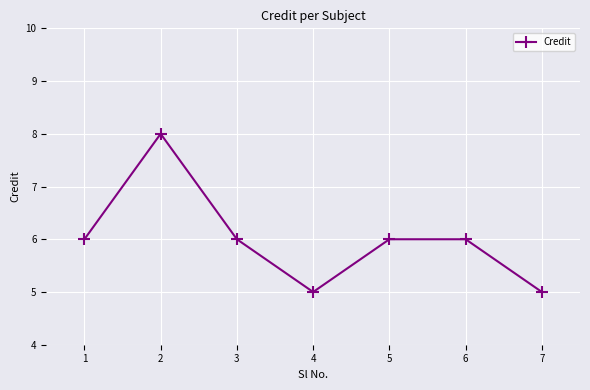

Which category has the highest value across all series?

2